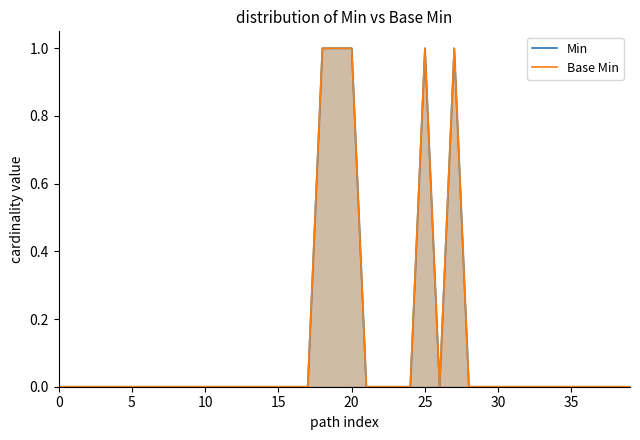

The value of Base Min at 22 is 0. True or false?

True